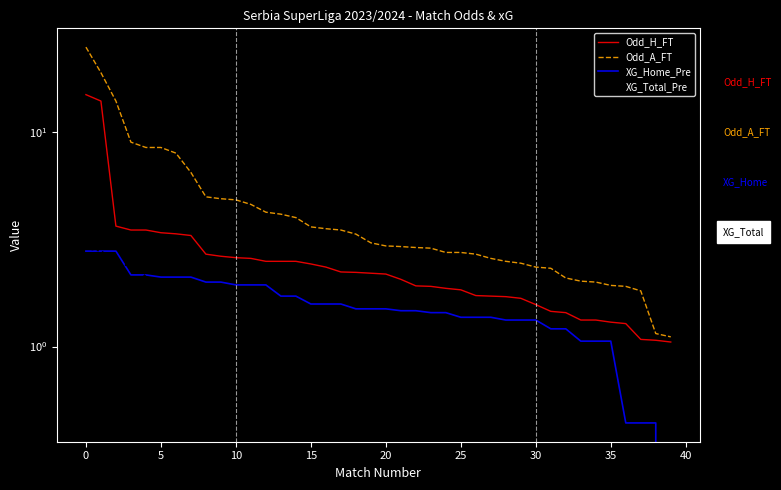

True or false: XG_Total_Pre and Odd_H_FT cross at least once.

False